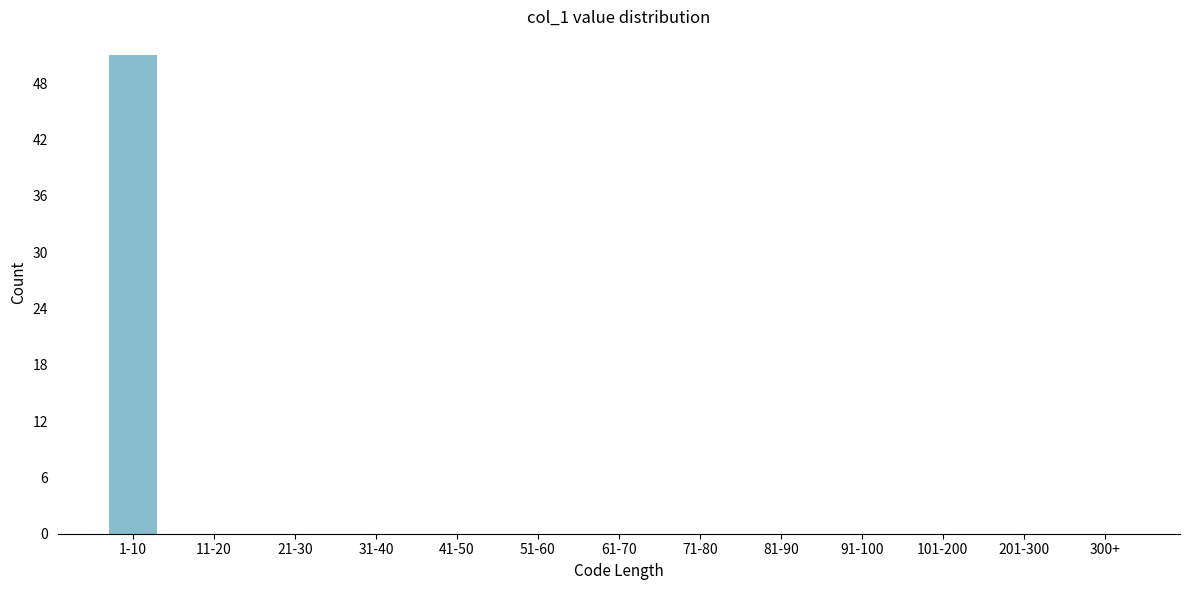

Reading left to right, what are all the values shown in this chart?

1-10=51	11-20=0	21-30=0	31-40=0	41-50=0	51-60=0	61-70=0	71-80=0	81-90=0	91-100=0	101-200=0	201-300=0	300+=0